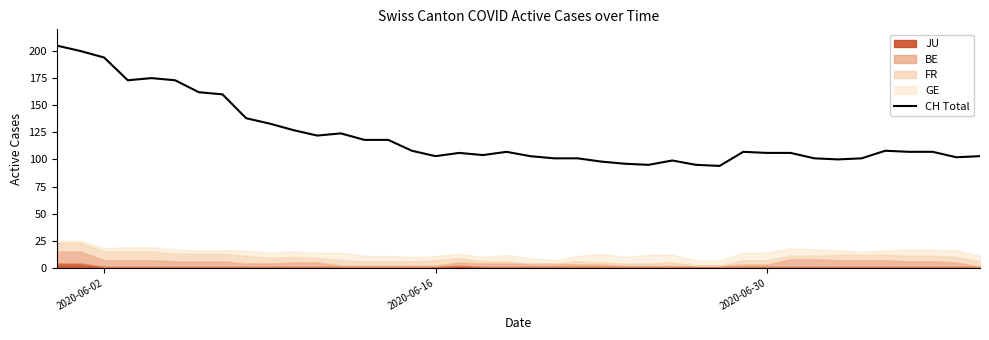

What is the minimum value for CH Total?

94